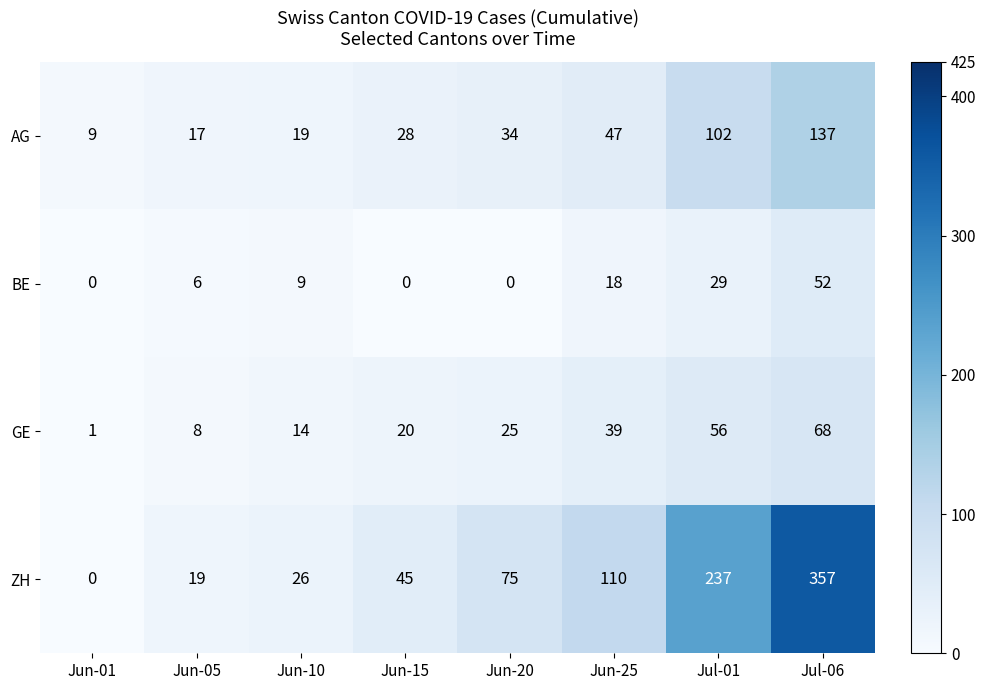

What is the difference between the maximum and minimum values in the AG series?

128